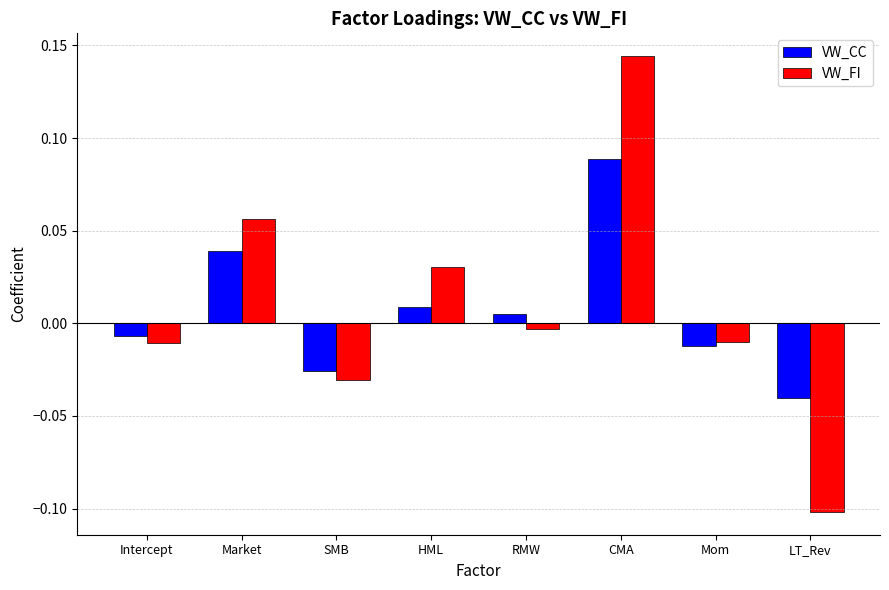

Is the value of VW_FI at LT_Rev greater than the value of VW_CC at Intercept?

No